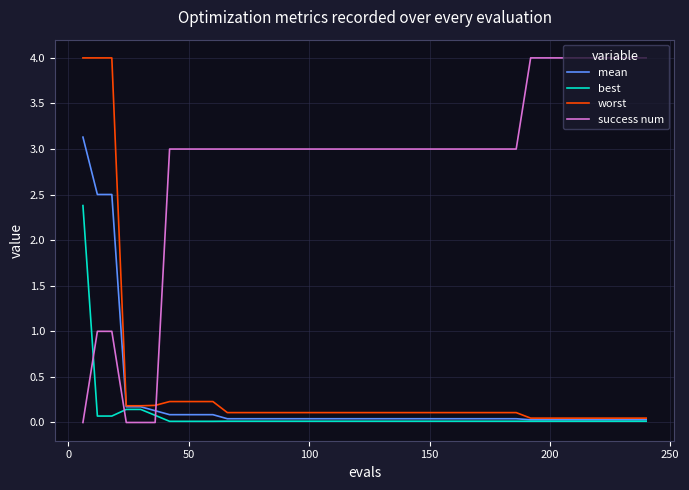

After their last crossing, which series has the higher values: success num or best?

success num